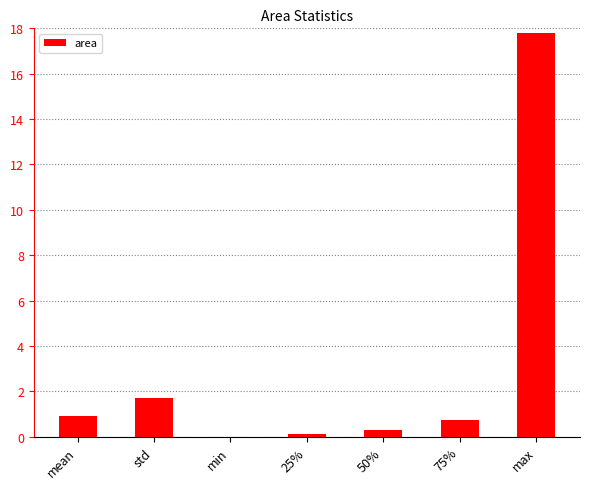

Is it true that the value at 75% is 0.8?

True